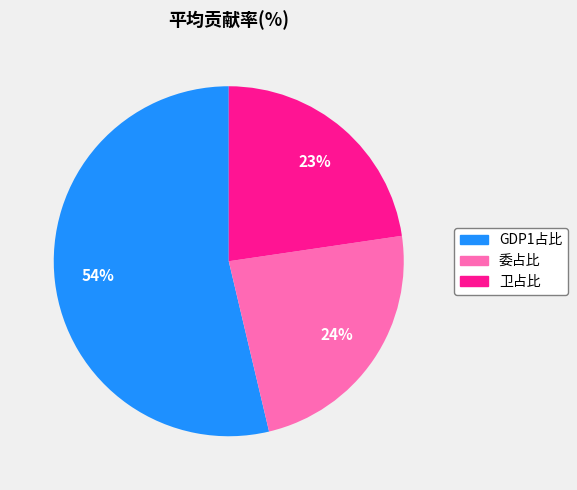

Is the sum of 委占比 and GDP1占比 greater than half?

Yes